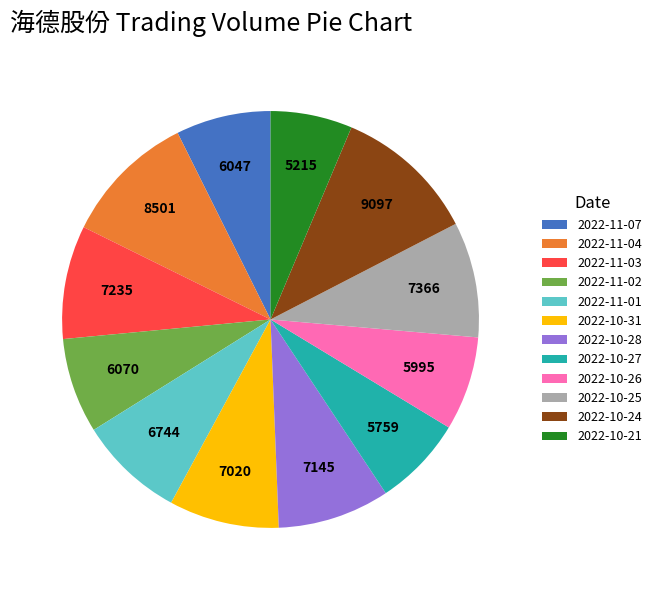

What is the ratio of the value at 2022-10-28 to the value at 2022-11-02?

1.2